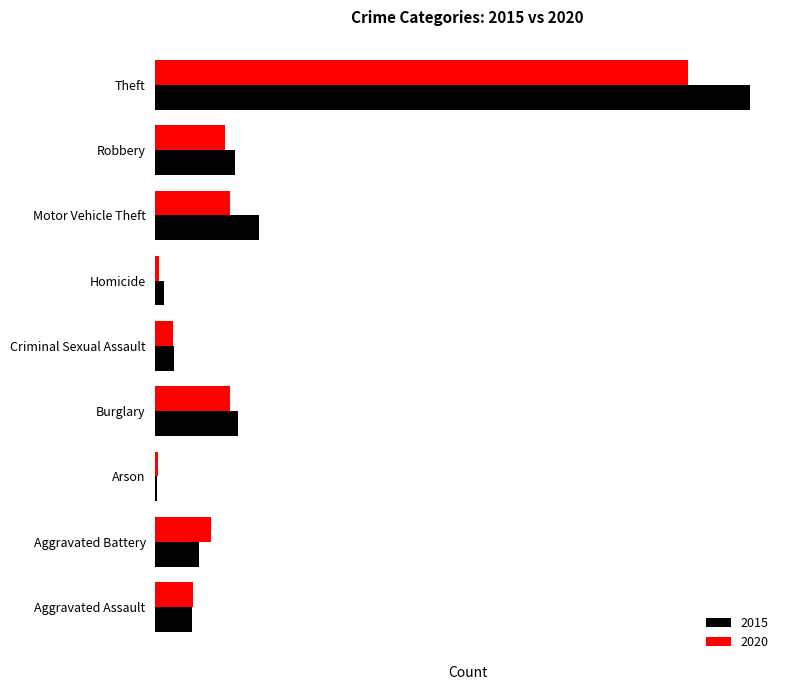

At Motor Vehicle Theft, list the series in order from largest to smallest.

2015, 2020